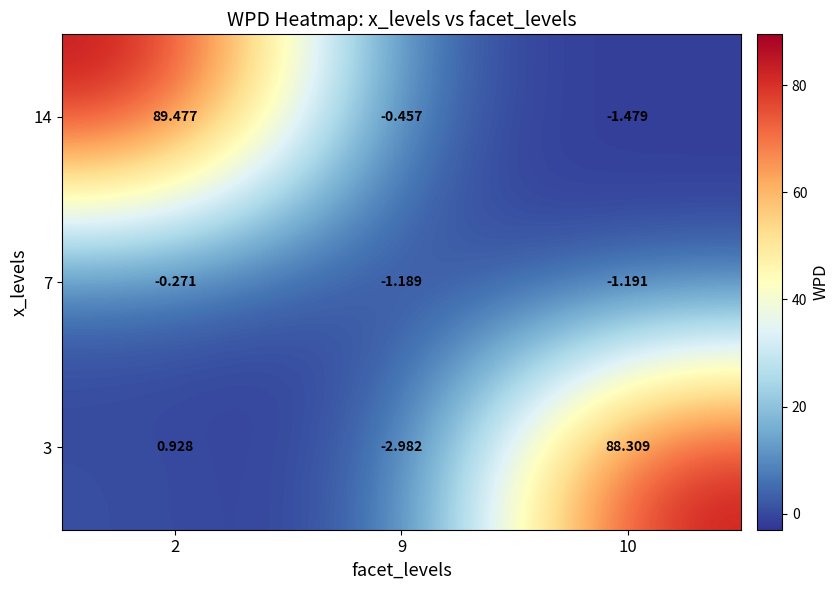

At which category is the sum across all series the highest?

2